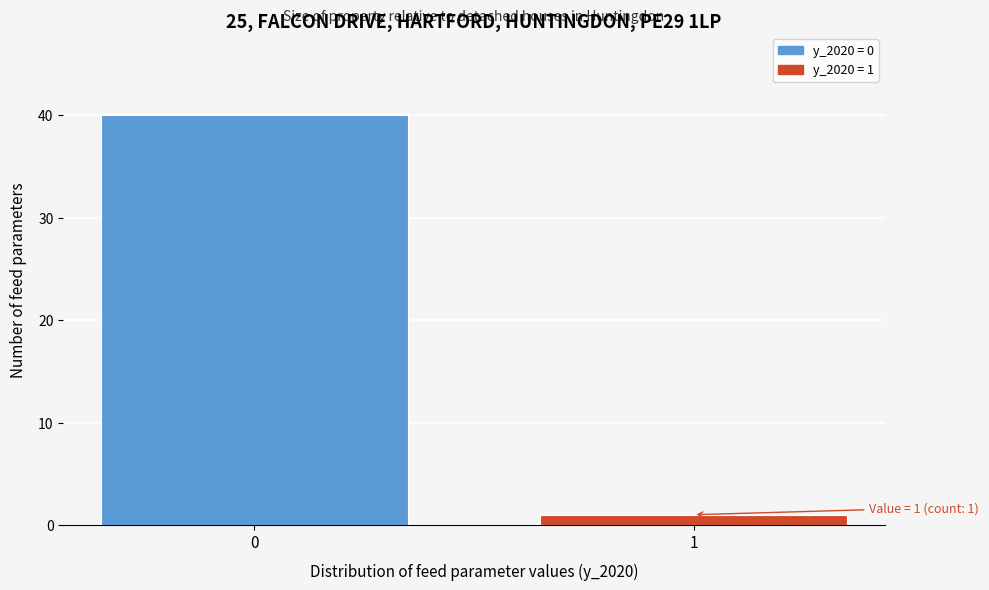

Reading left to right, list all the values displayed in this chart.

0=40	1=1